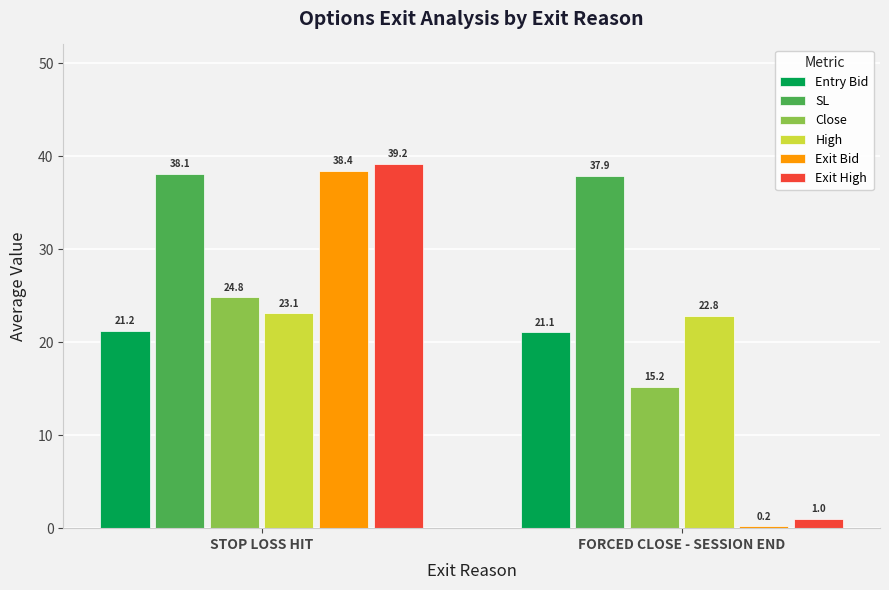

Reading left to right, what are all the values shown in this chart?

Entry Bid: STOP LOSS HIT=21.2	FORCED CLOSE - SESSION END=21.1
SL: STOP LOSS HIT=38.1	FORCED CLOSE - SESSION END=37.9
Close: STOP LOSS HIT=24.8	FORCED CLOSE - SESSION END=15.2
High: STOP LOSS HIT=23.1	FORCED CLOSE - SESSION END=22.8
Exit Bid: STOP LOSS HIT=38.4	FORCED CLOSE - SESSION END=0.2
Exit High: STOP LOSS HIT=39.2	FORCED CLOSE - SESSION END=1.0